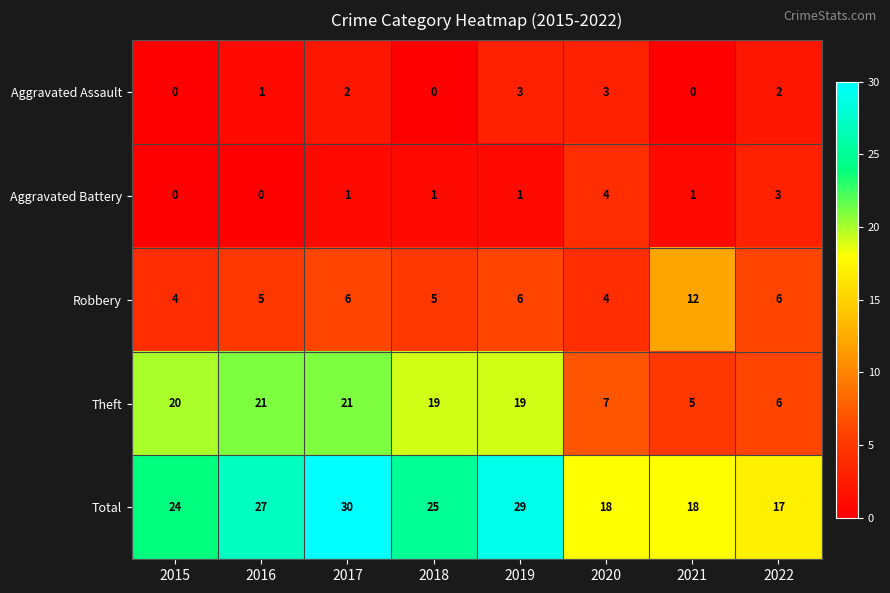

Read the Aggravated Assault value at 2020.

3